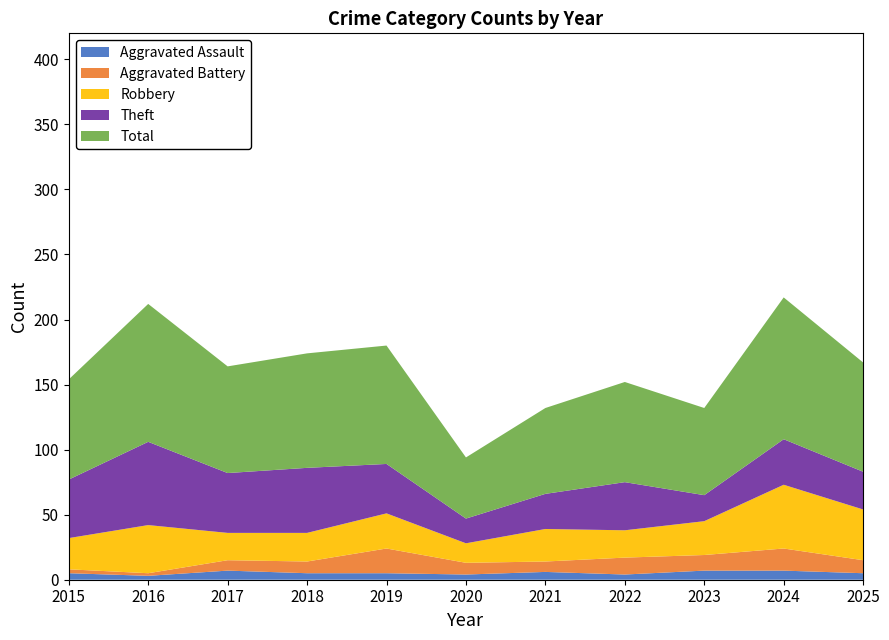

Reading right to left, extract all data points from this chart.

Aggravated Assault: 5	7	7	4	6	4	5	5	7	3	5
Aggravated Battery: 10	17	12	13	8	9	19	9	8	2	3
Robbery: 39	49	26	21	25	15	27	22	21	37	24
Theft: 29	35	20	37	27	19	38	50	46	64	45
Total: 84	109	67	77	66	47	91	88	82	106	77